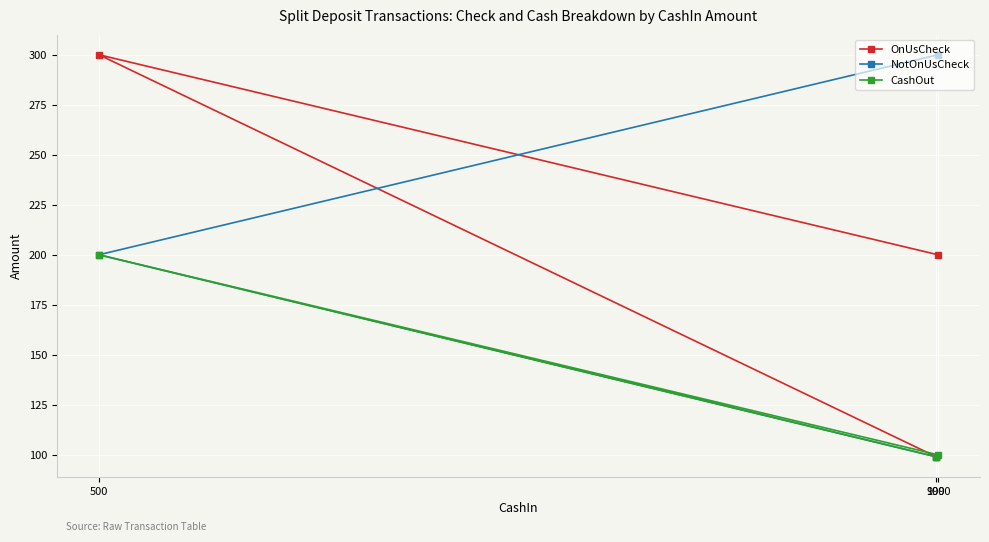

List the series in order of their peak value, highest first.

OnUsCheck, NotOnUsCheck, CashOut